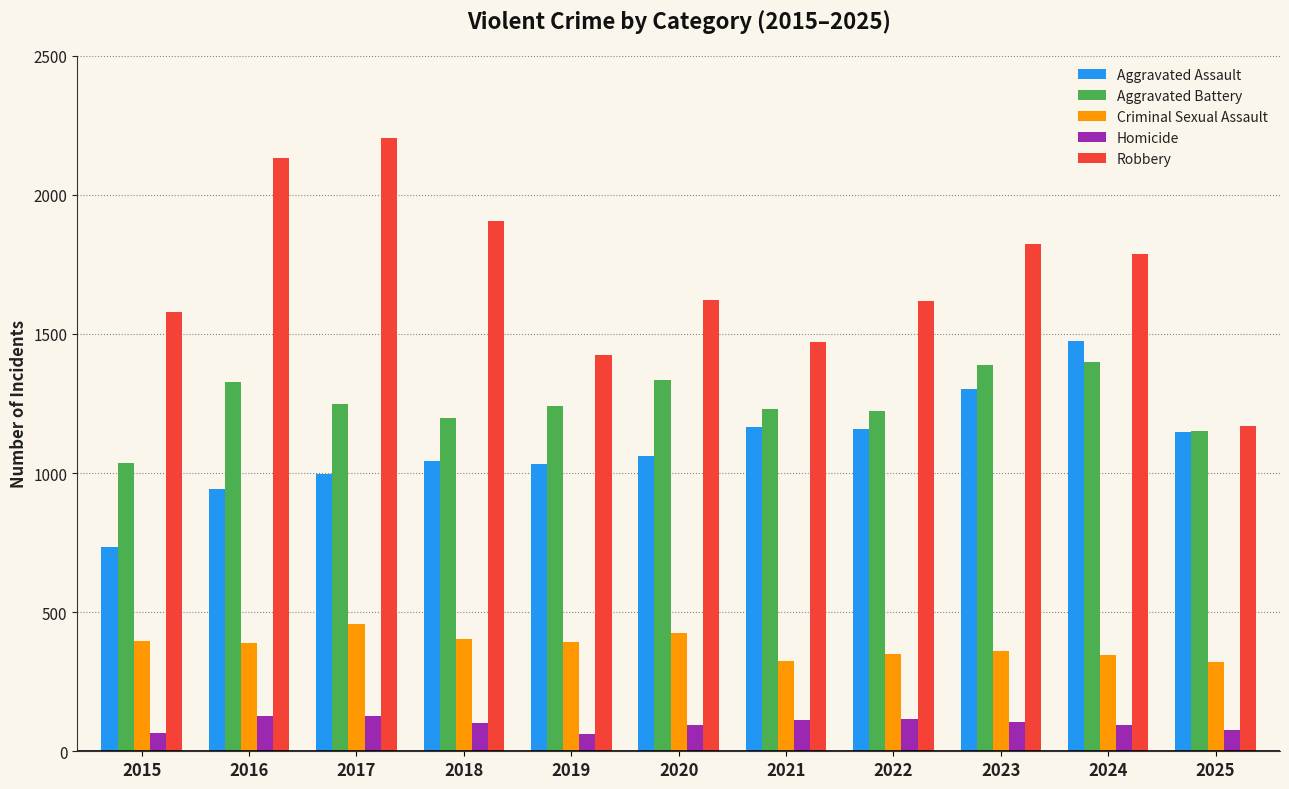

The Aggravated Assault series shows 560 at 2025. True or false?

False